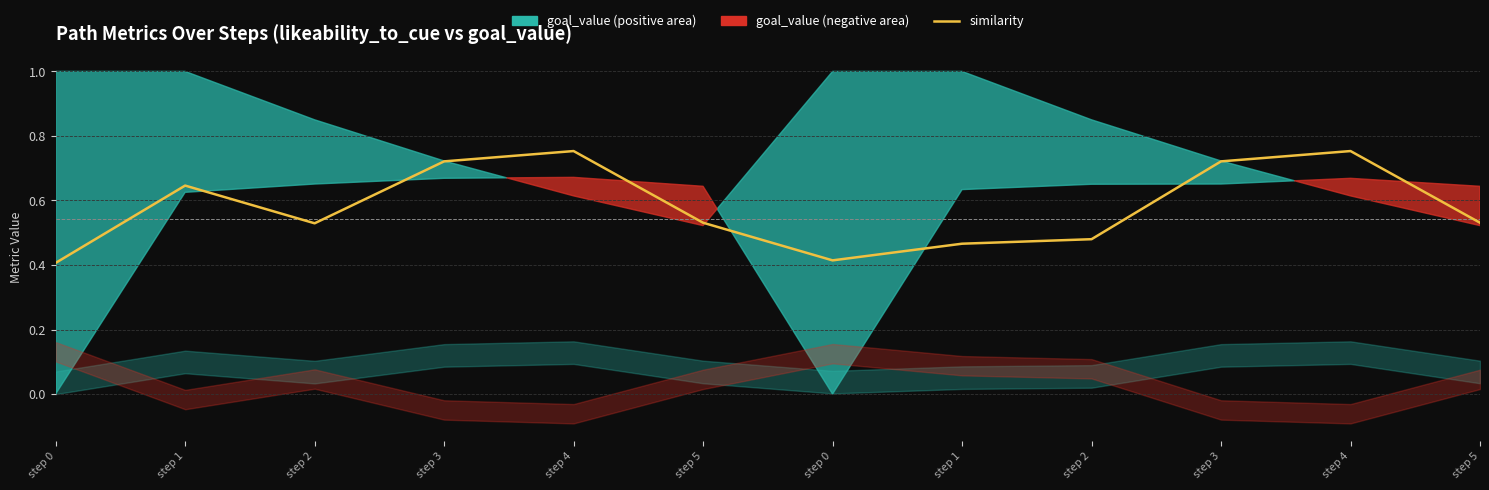

Is it true that the value at step 4 is 0.2?

False